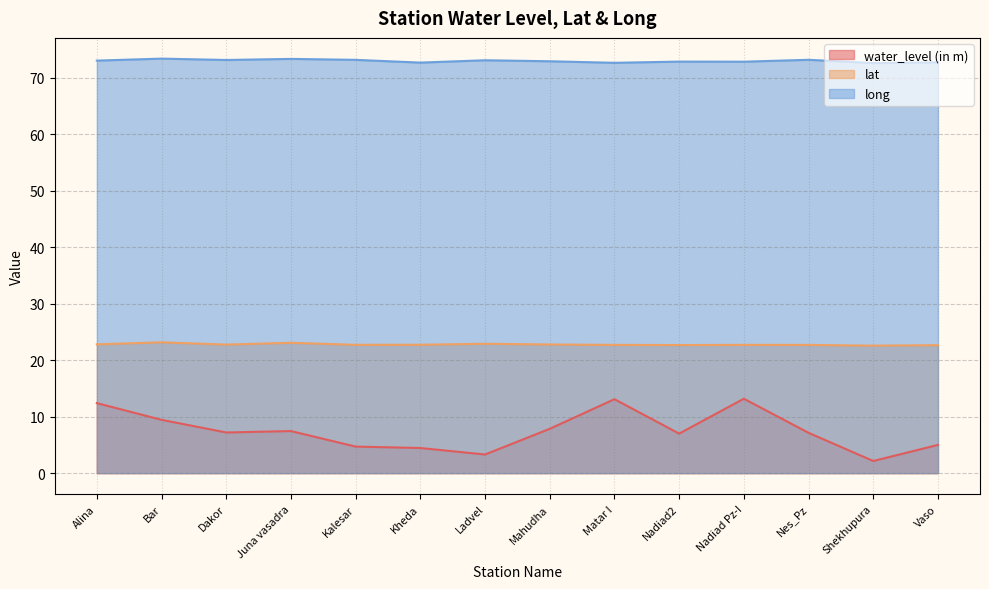

What position from the right is Nadiad2?

5